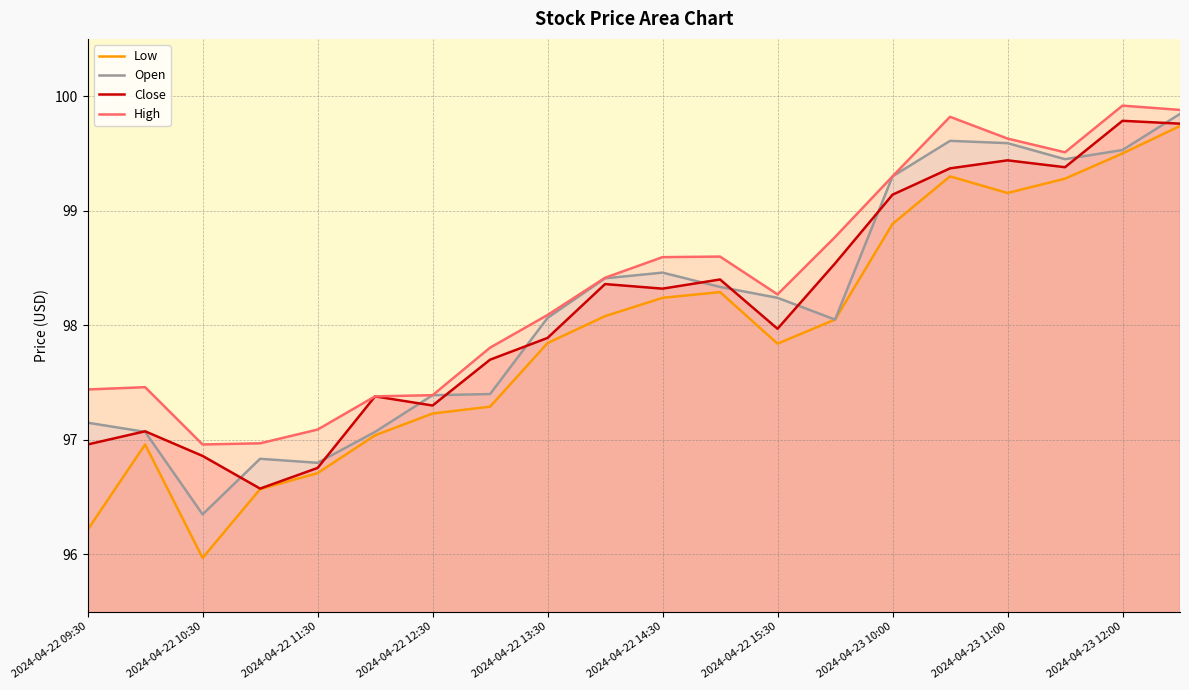

How many lines are shown in the chart?

4